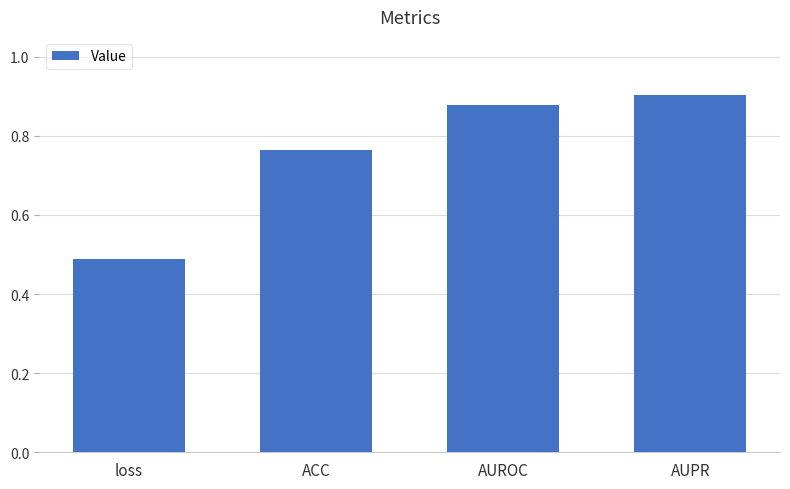

What is the difference between the maximum and minimum values?

0.4